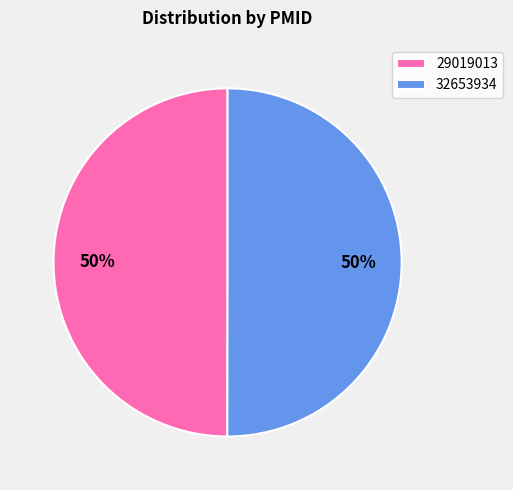

The 32653934 slice represents 50% of the pie. True or false?

True